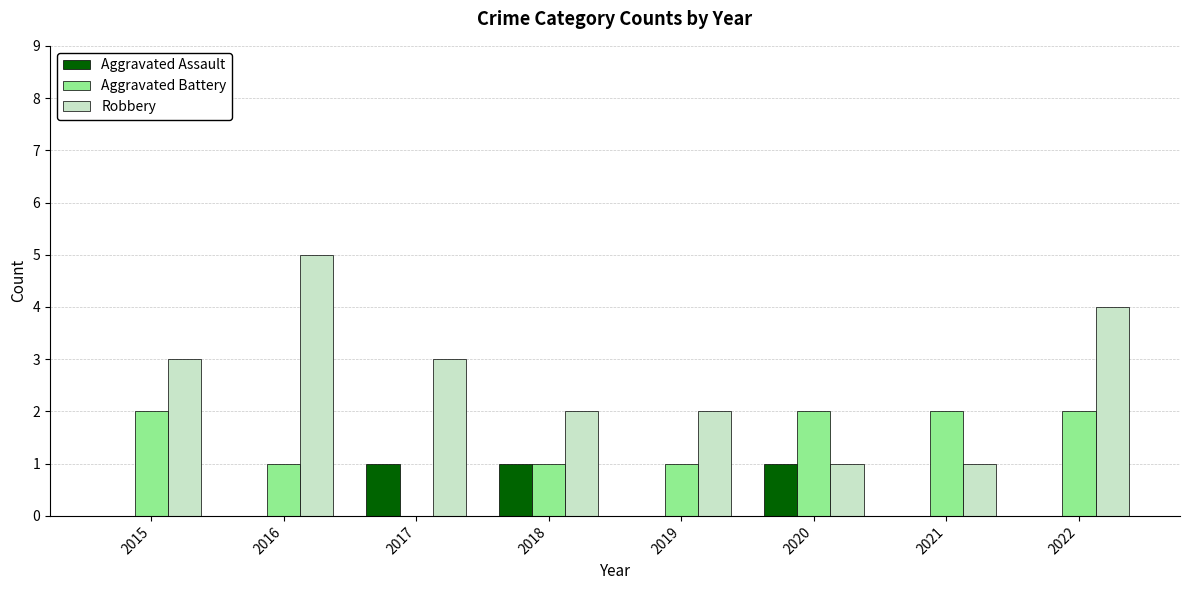

Count the number of data series in this chart.

3